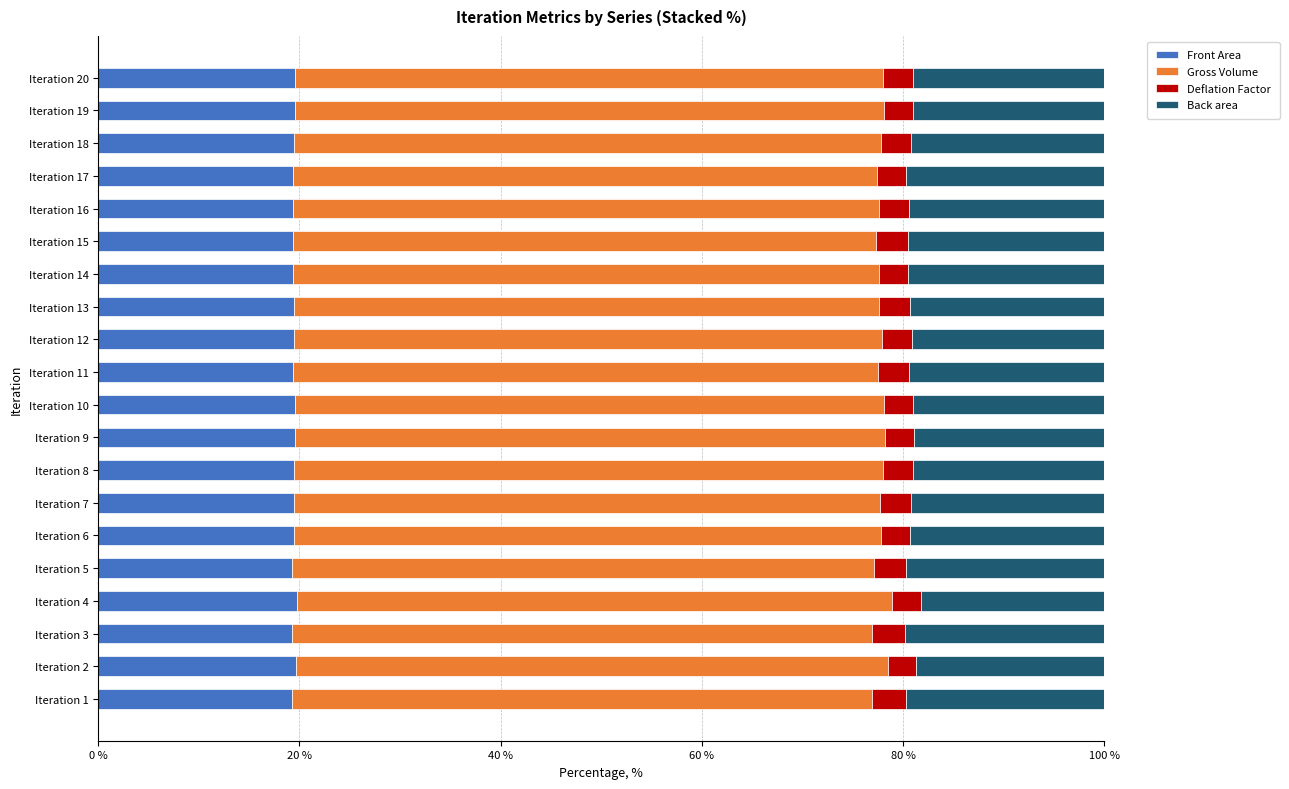

The value of Front Area at Iteration 19 is 19.5. True or false?

True